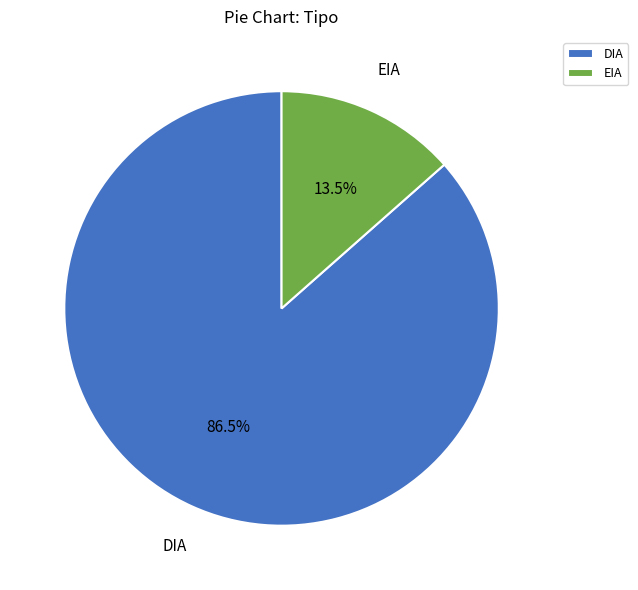

Count the number of slices in the pie.

2